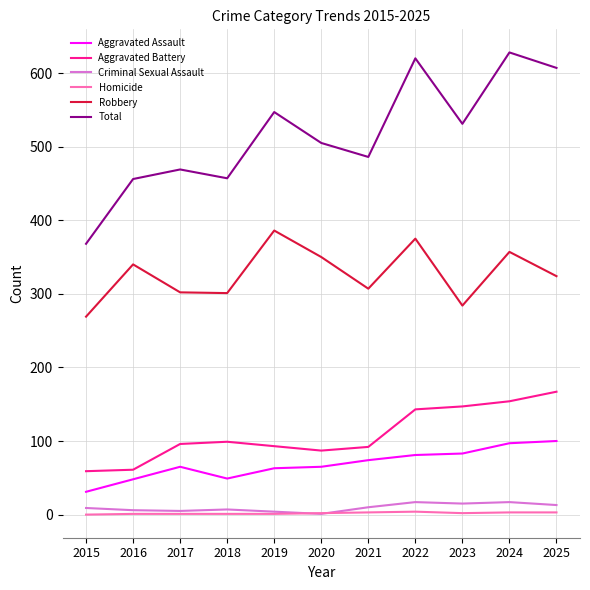

How many values in the Total series are below 505?

5